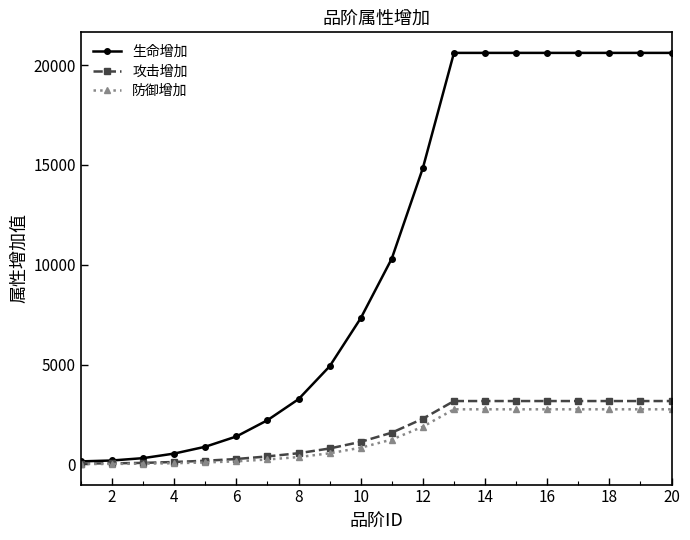

Does the chart display data point markers on the line(s)?

Yes